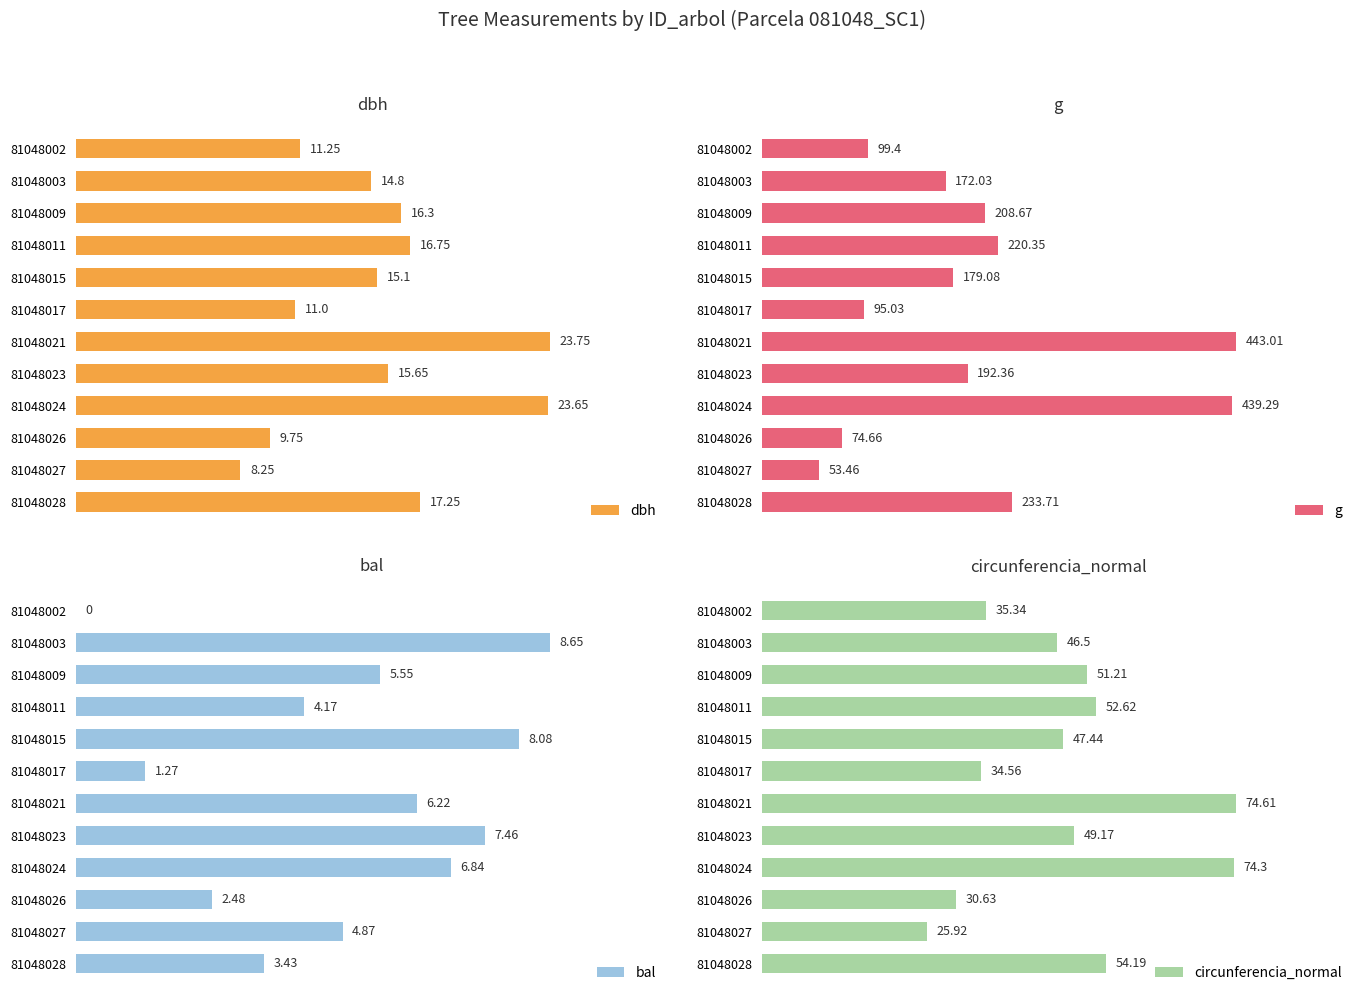

Reading left to right, transcribe all the data shown in this chart.

dbh: 11.2	14.8	16.3	16.8	15.1	11.0	23.8	15.7	23.6	9.8	8.2	17.2
g: 99.4	172.0	208.7	220.3	179.1	95.0	443.0	192.4	439.3	74.7	53.5	233.7
bal: 0.0	8.7	5.5	4.2	8.1	1.3	6.2	7.5	6.8	2.5	4.9	3.4
circunferencia_normal: 35.3	46.5	51.2	52.6	47.4	34.6	74.6	49.2	74.3	30.6	25.9	54.2